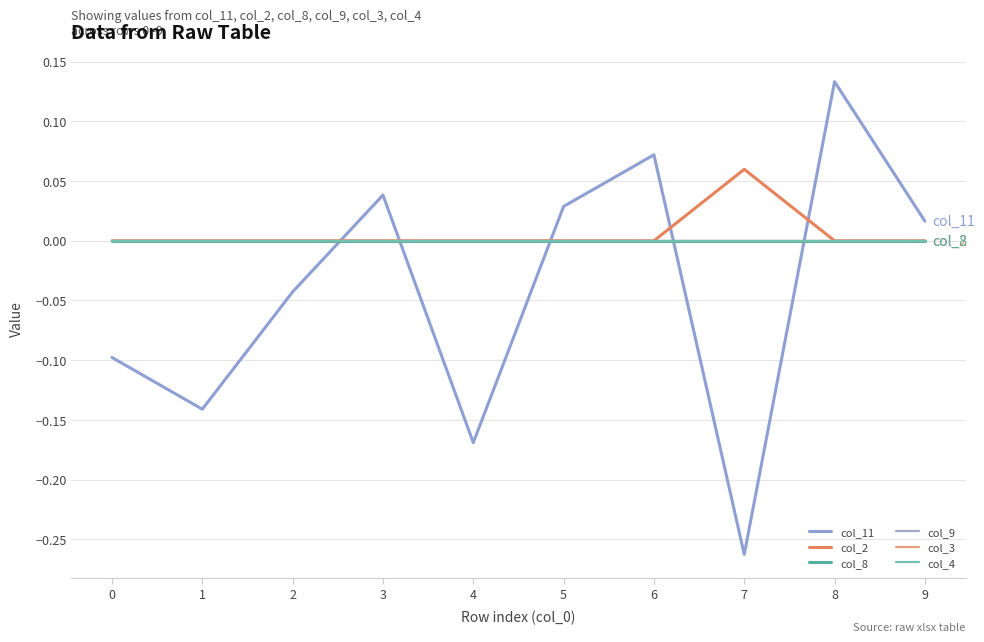

Is this an area chart (filled region under the line)?

No